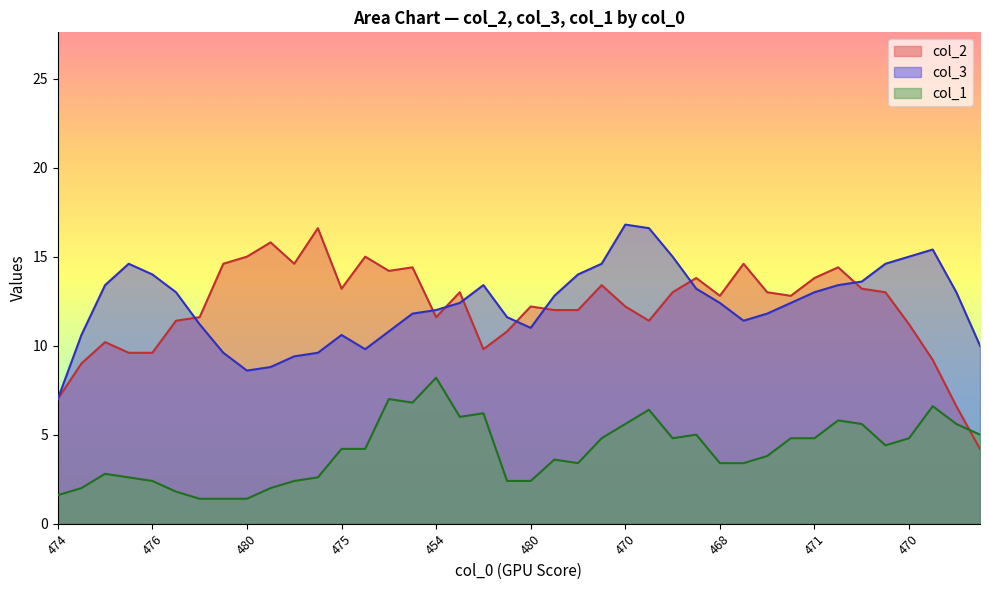

What is the difference between the col_3 values at 454 and 469?

5